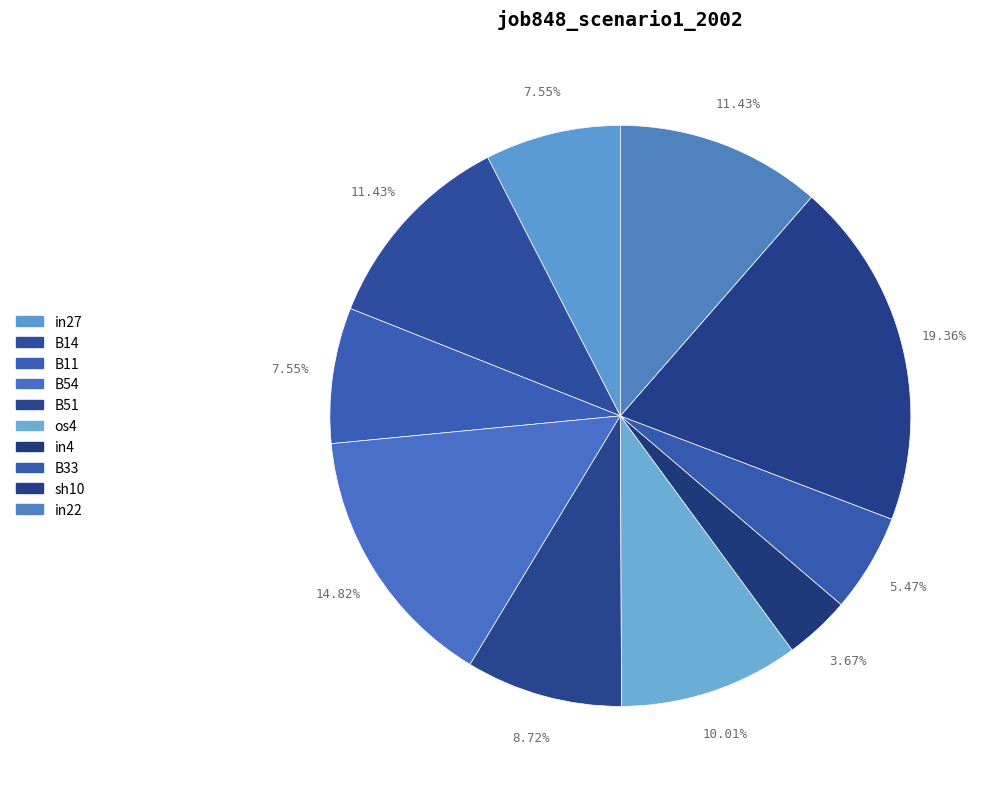

What percentage is the in22 slice, to the nearest percent?

11%